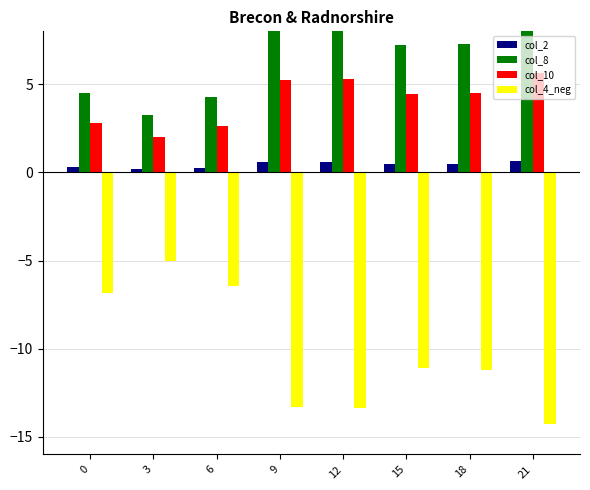

How many groups of bars are there?

8